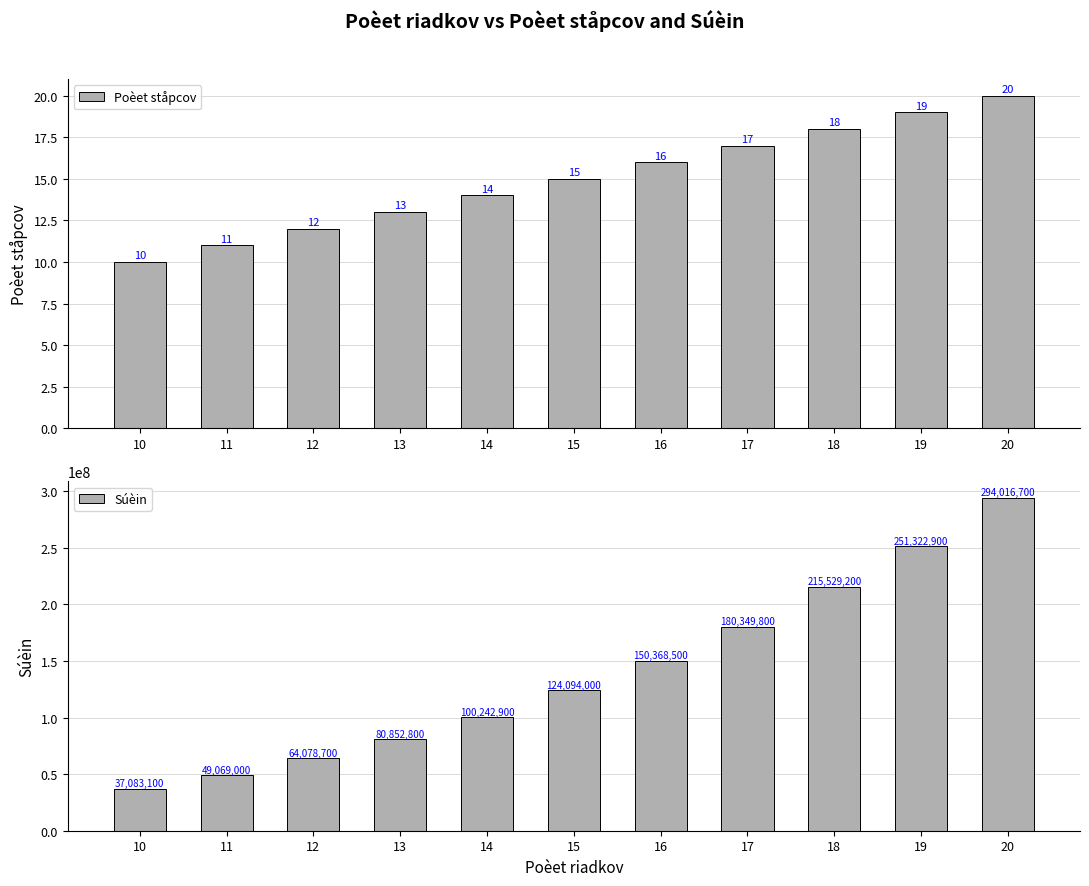

The value of Poèet ståpcov at 14 is 3. True or false?

False